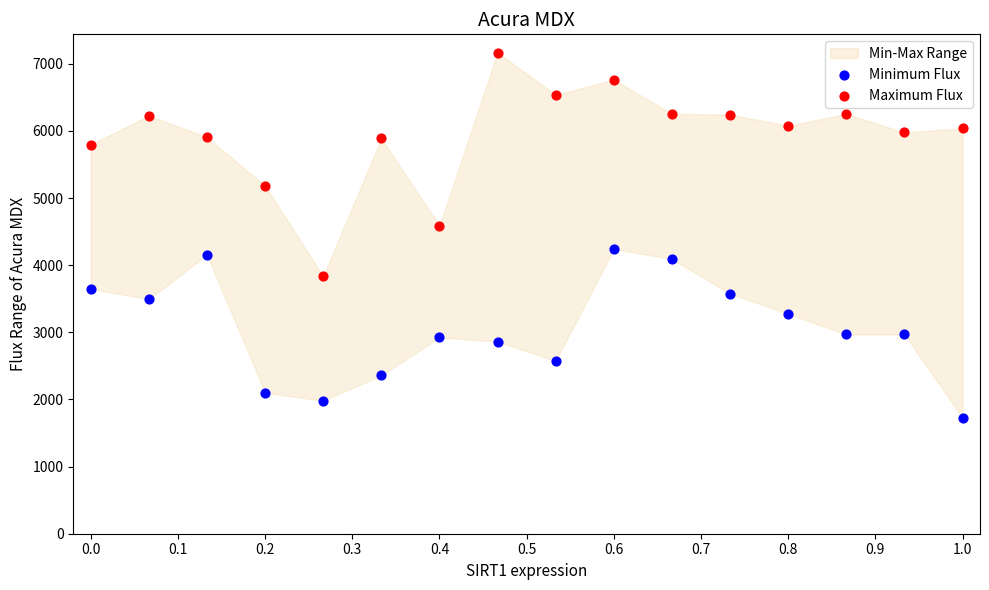

Which series contains the lowest Y value?

Minimum Flux